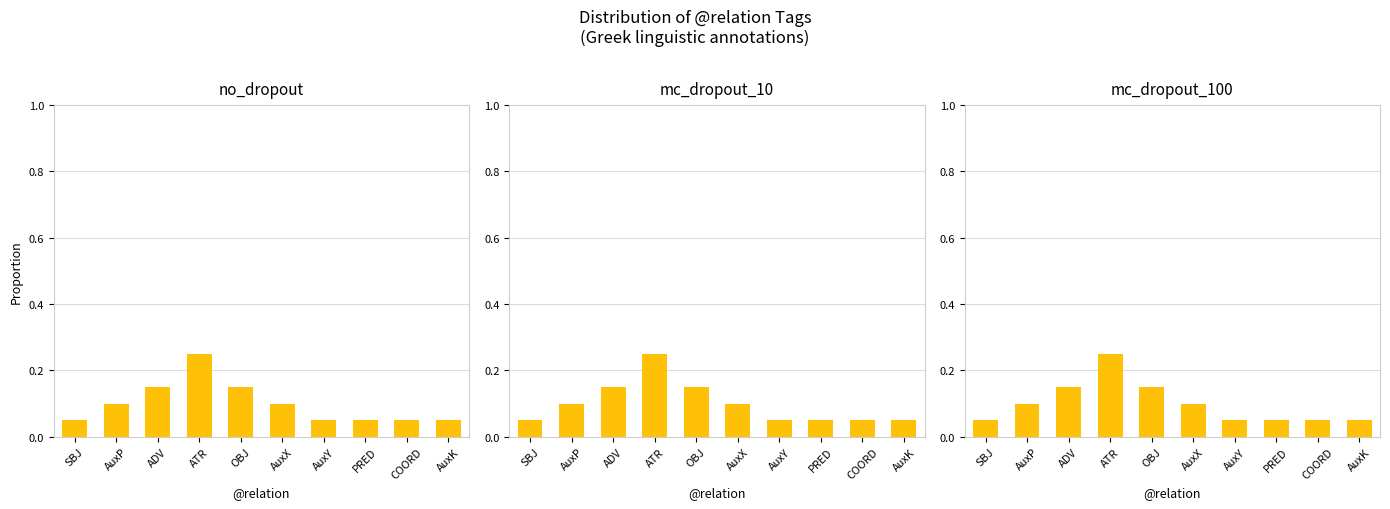

What is the label of the 10th bar from the left?

AuxK